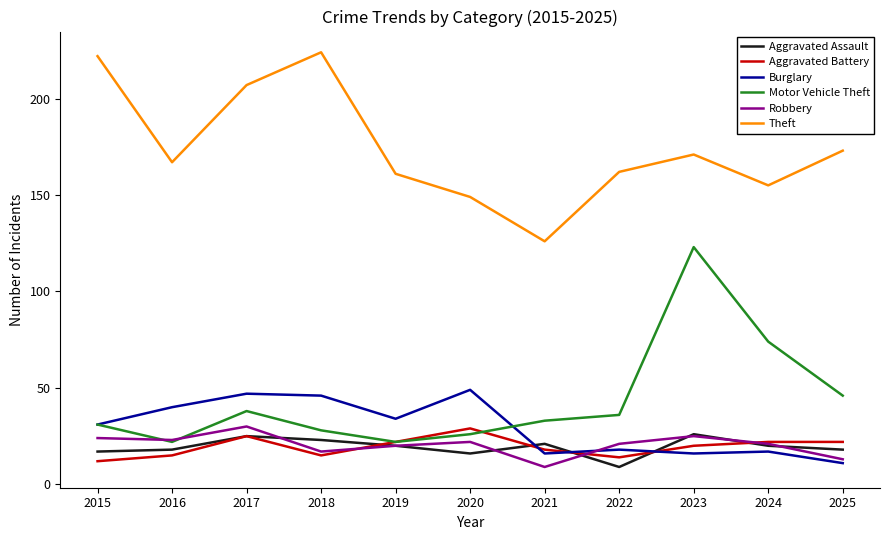

Where do Aggravated Battery and Robbery first cross each other?

2018 and 2019